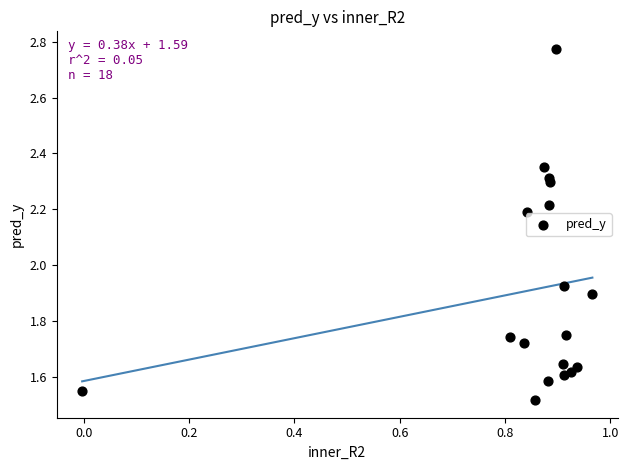

What is the range of X values (max minus min)?

1.0